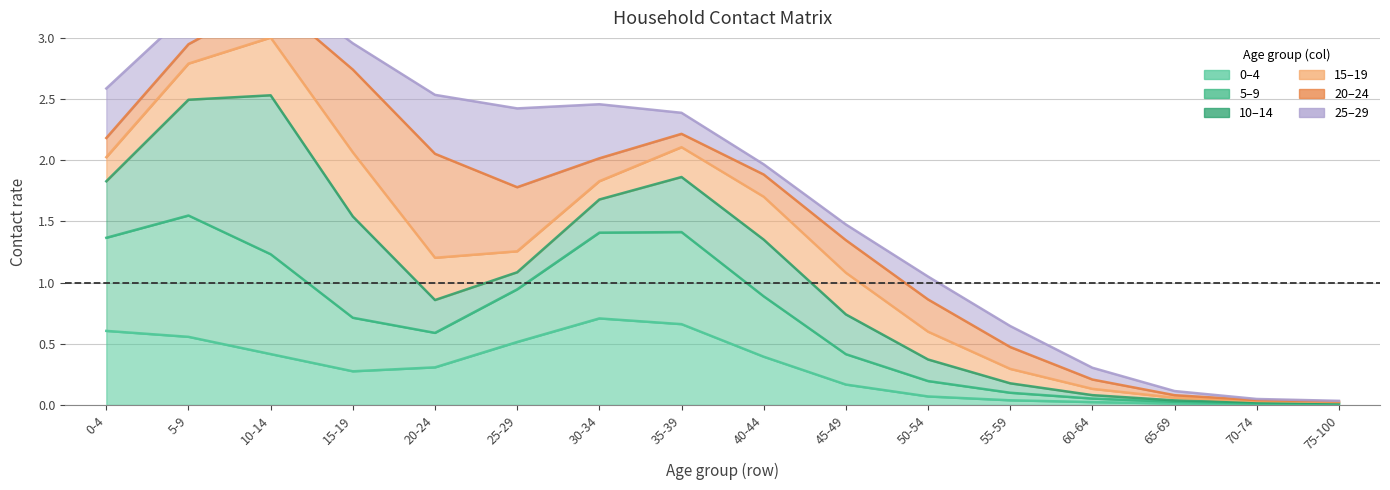

The 10_14 series shows 0.0 at 55-59. True or false?

False